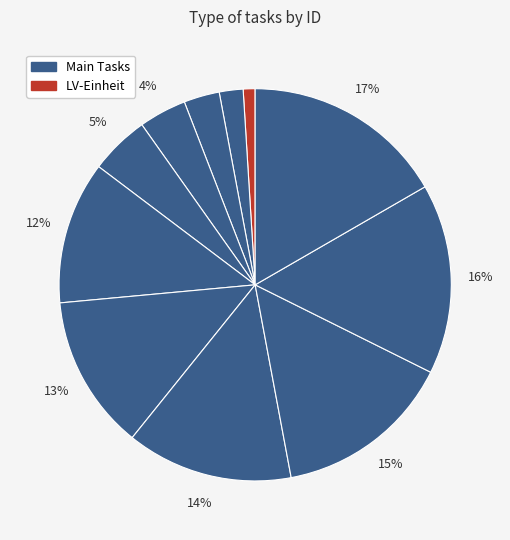

Which slice is the smallest?

LV-Einheit